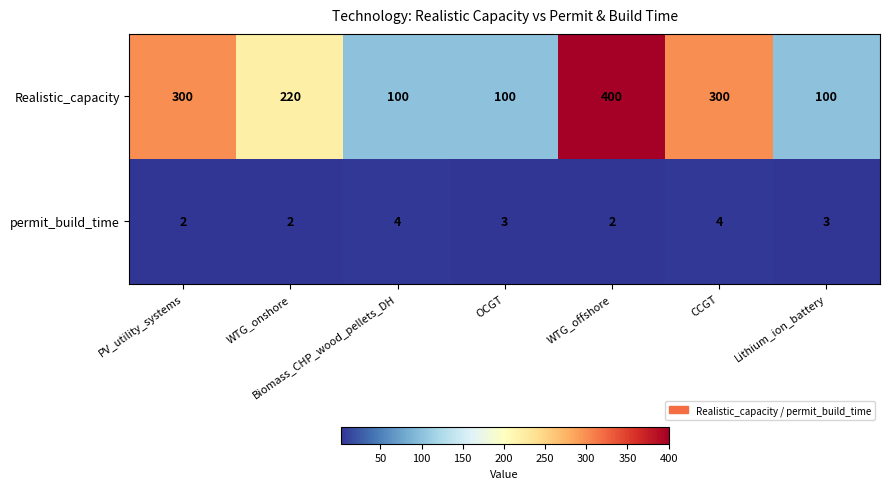

Which series has the largest total across all categories?

Realistic_capacity